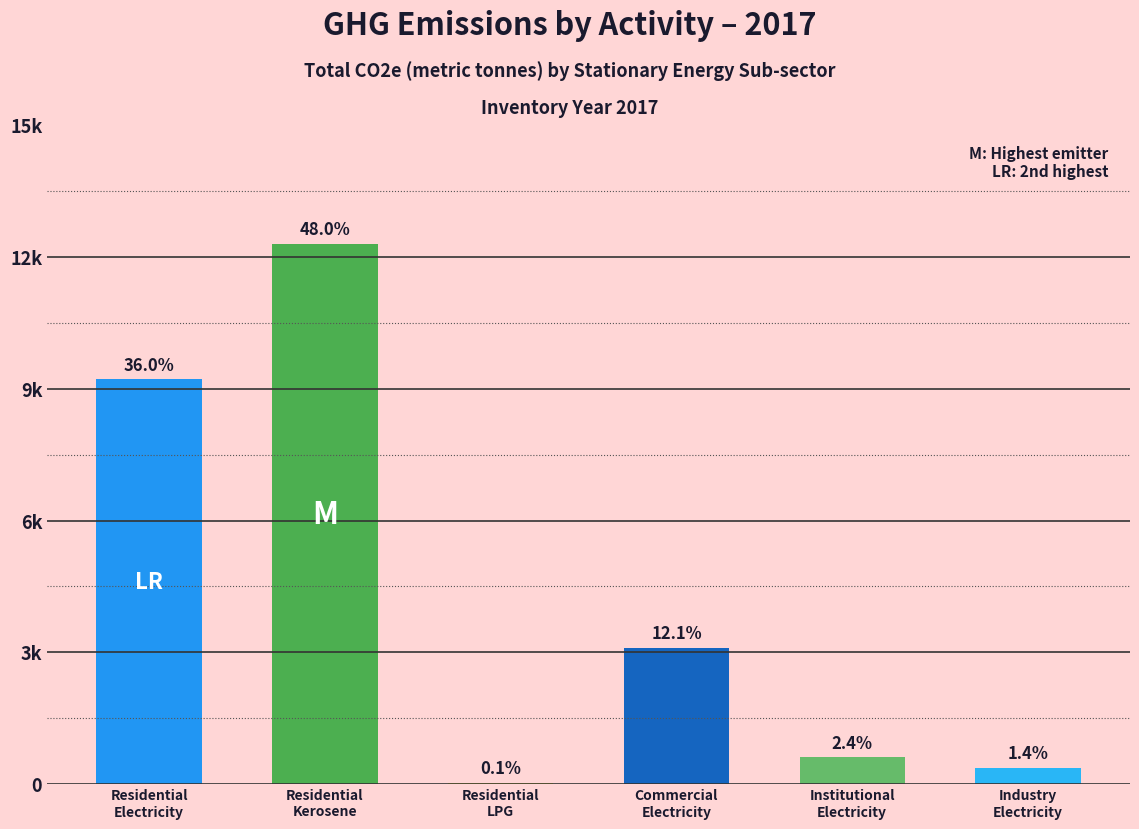

Are the bars horizontal?

No